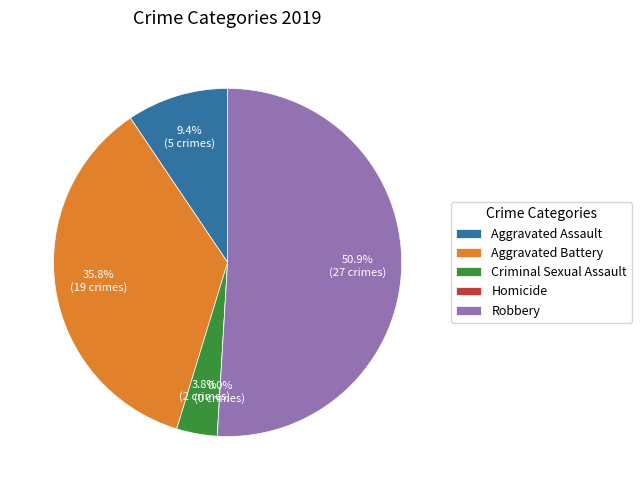

Which slice is the largest?

Robbery